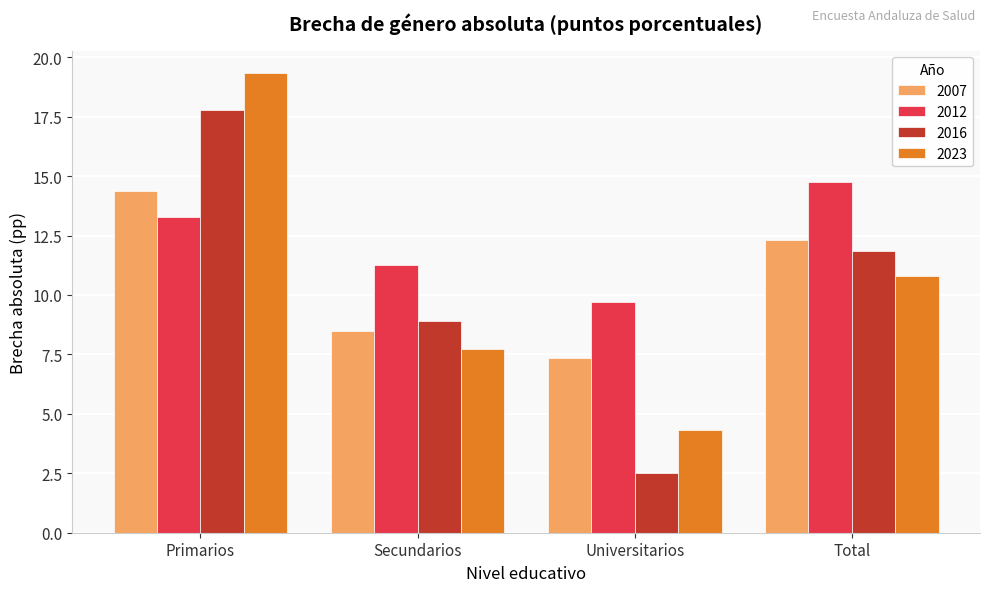

Reading right to left, list all the values displayed in this chart.

2007: 12.3	7.4	8.5	14.4
2012: 14.8	9.7	11.3	13.3
2016: 11.9	2.5	8.9	17.8
2023: 10.8	4.3	7.7	19.3